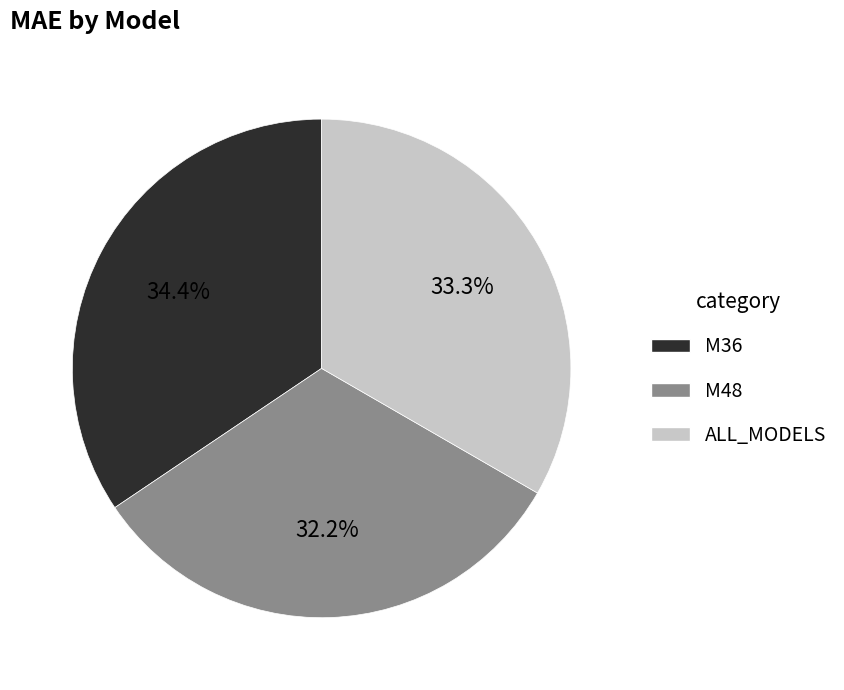

To the nearest percent, what is the difference between the ALL_MODELS and M48 slice percentages?

1%